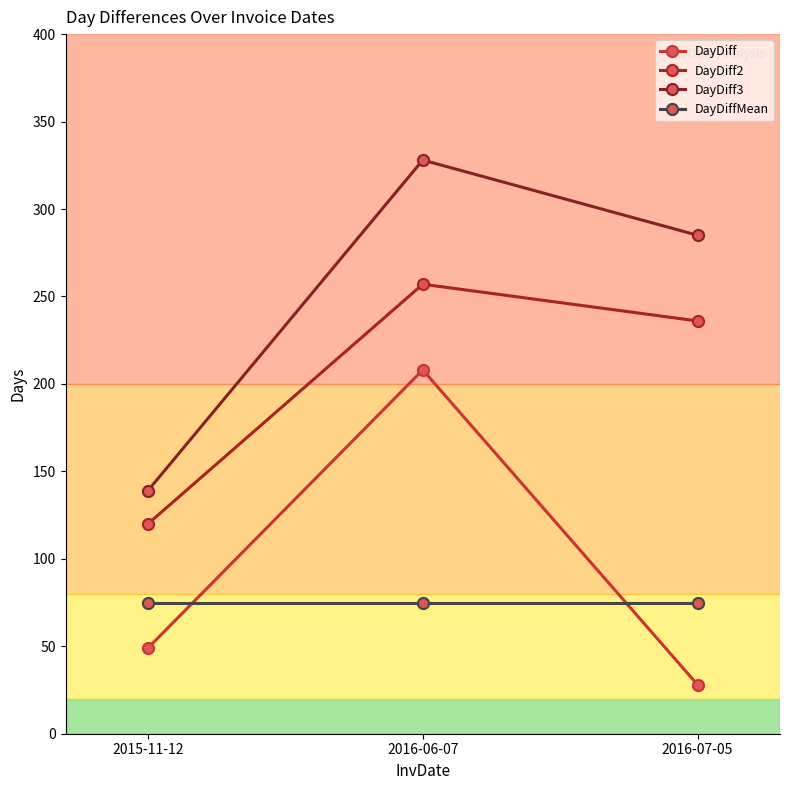

What is the spread (max minus min) of values at 2016-07-05?

257